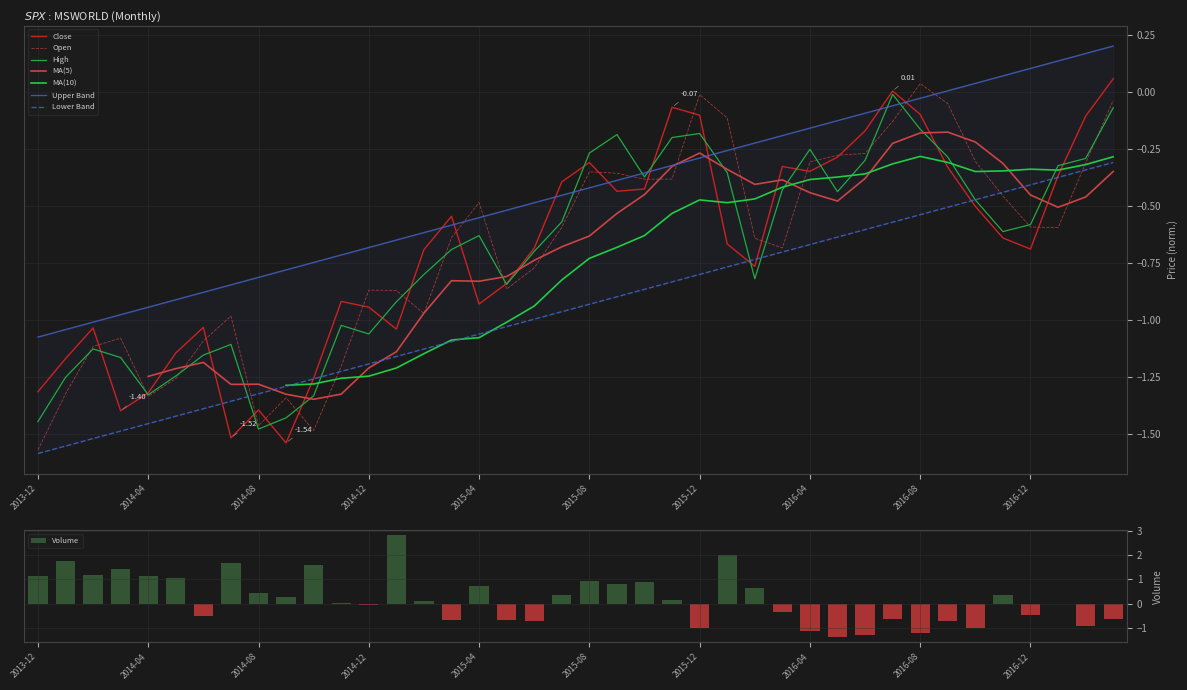

At which category is the sum across all series the highest?

2017-03